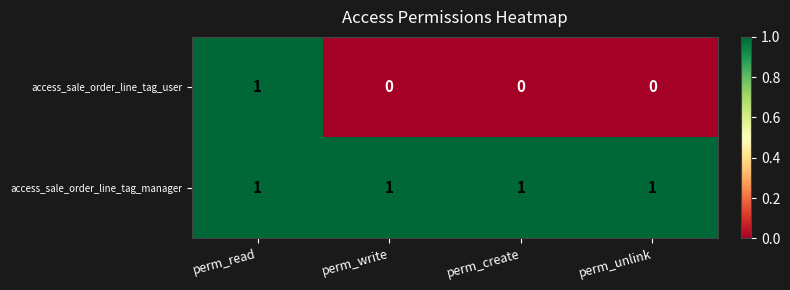

Which category has the highest value in the access_sale_order_line_tag_user series?

perm_read